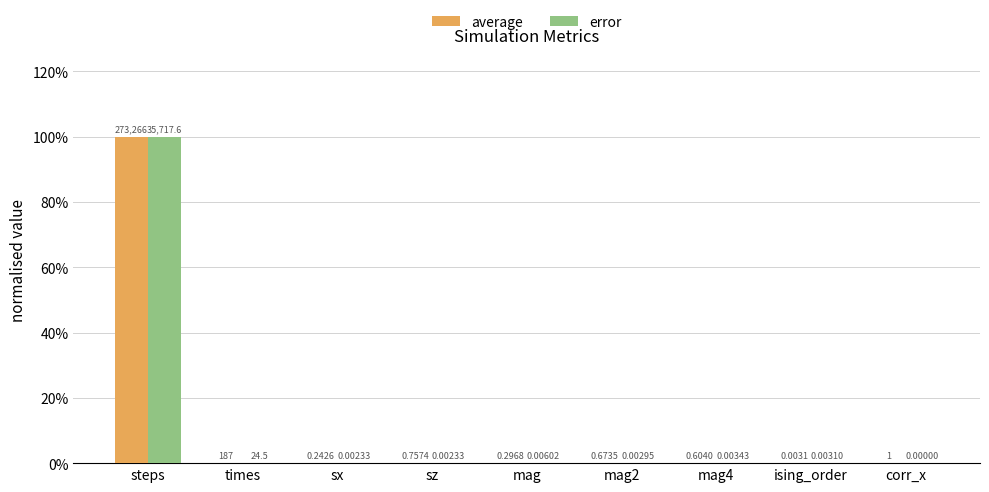

At how many categories does at least one series exceed 0?

9